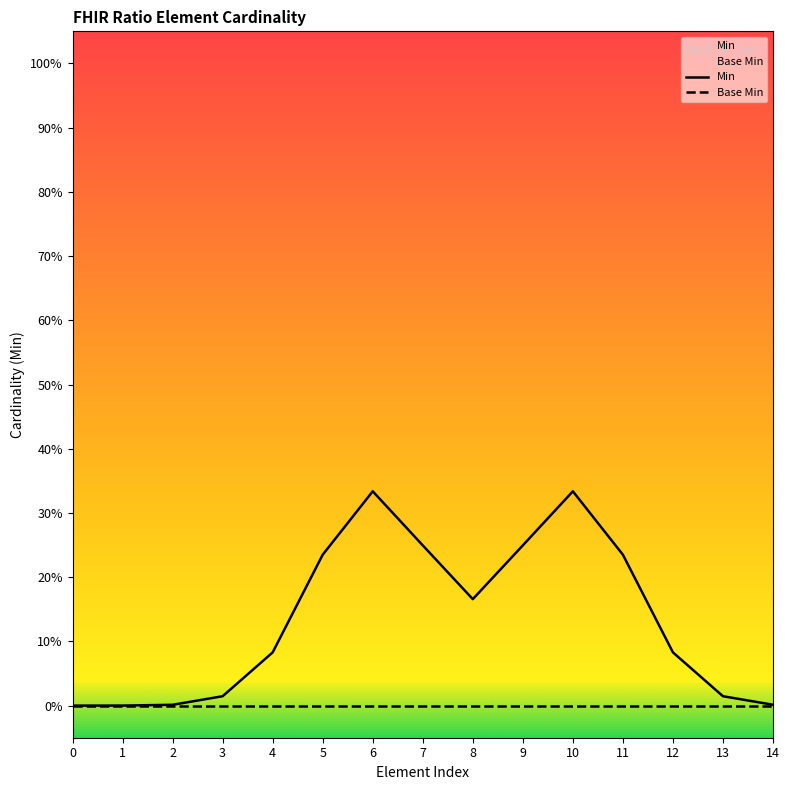

Which series has the largest range (max minus min)?

Min